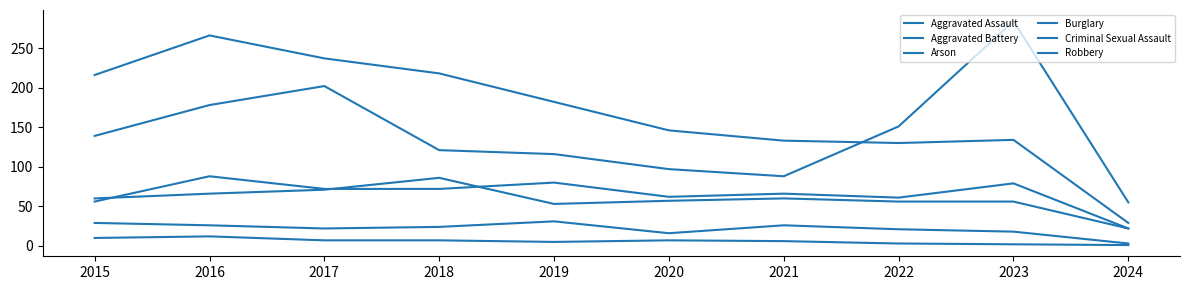

Which category has the highest value across all series?

2023